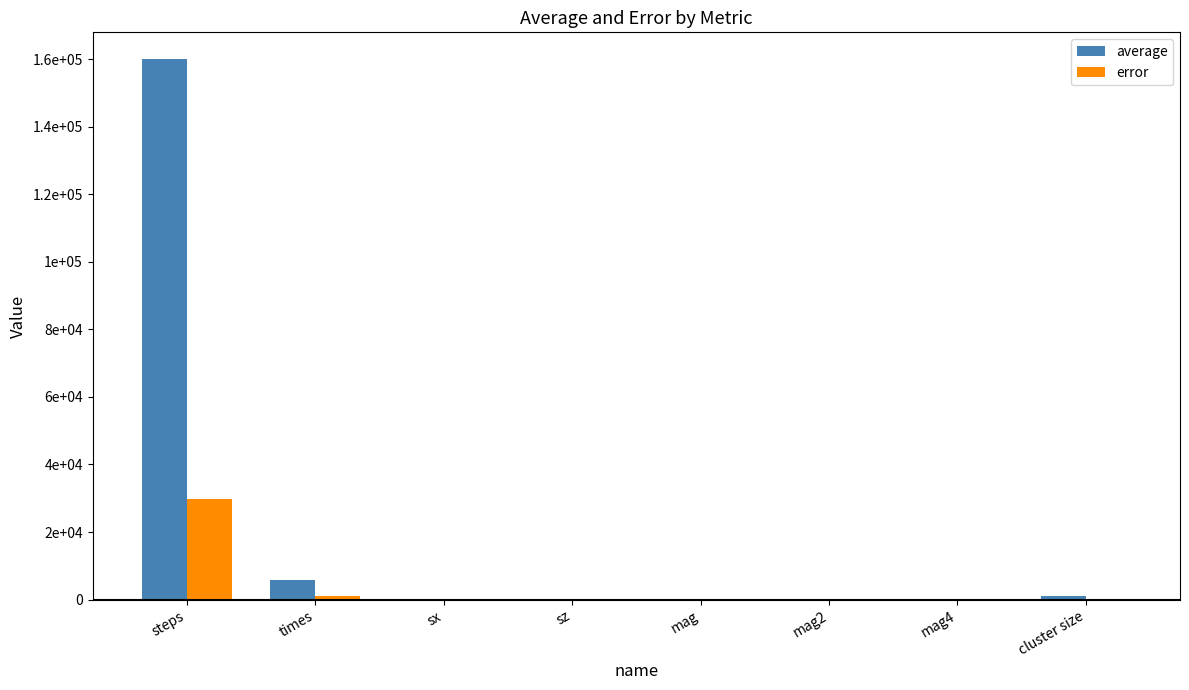

What is the difference between the maximum and second lowest values in the average series?

159921.2